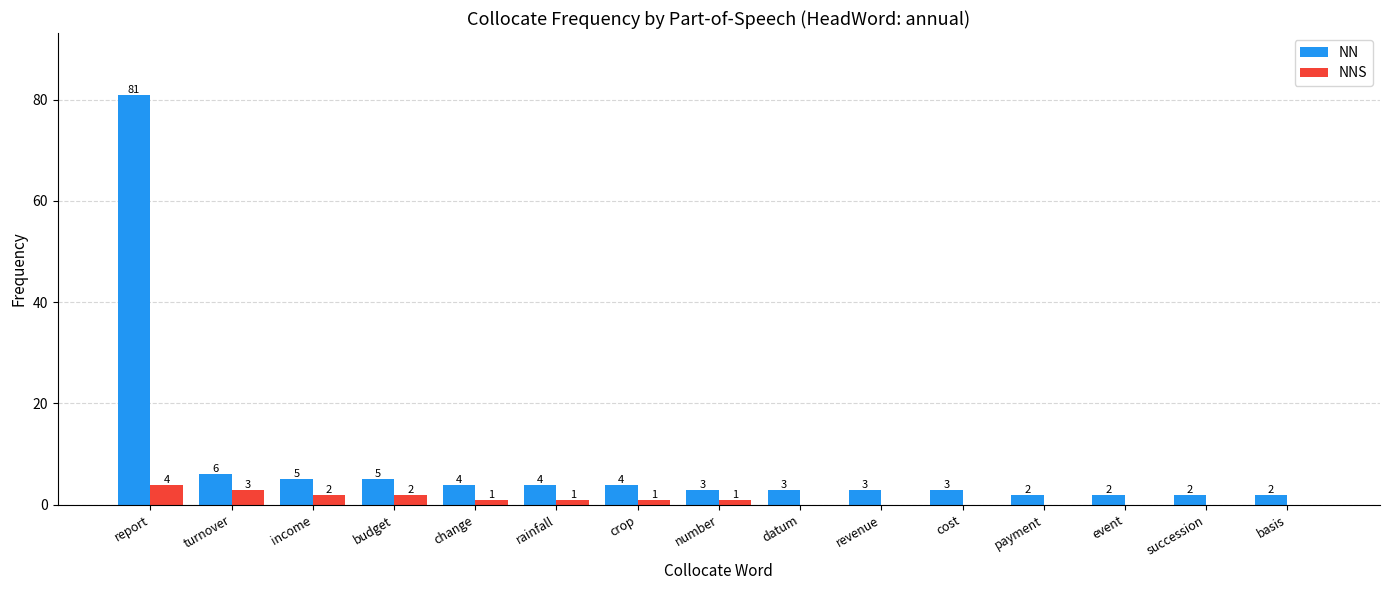

Between change and basis, which series saw the biggest shift?

NN